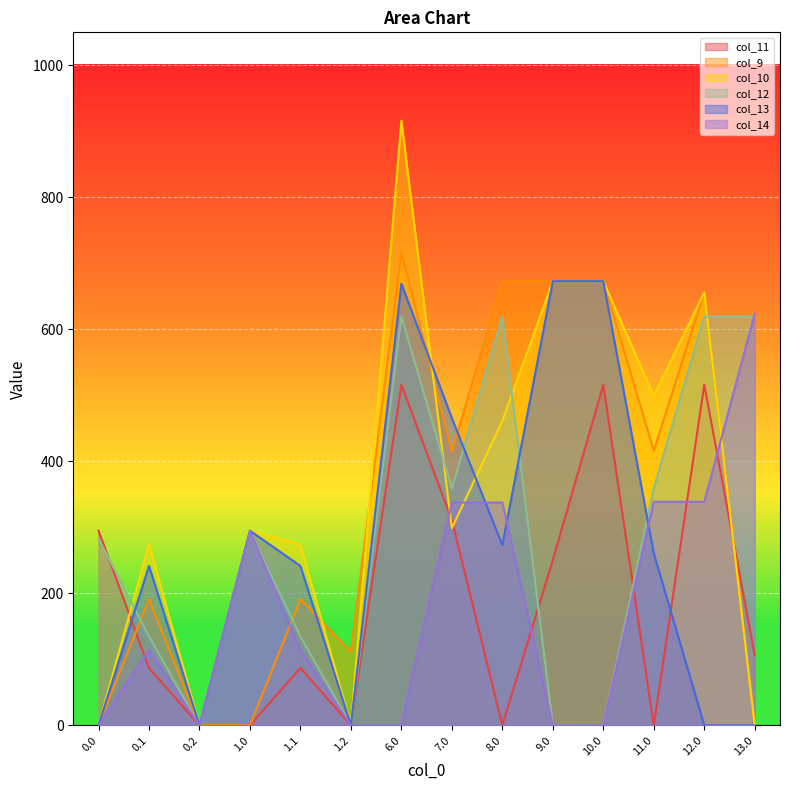

What is the total value across all series at 1.2?

111.5